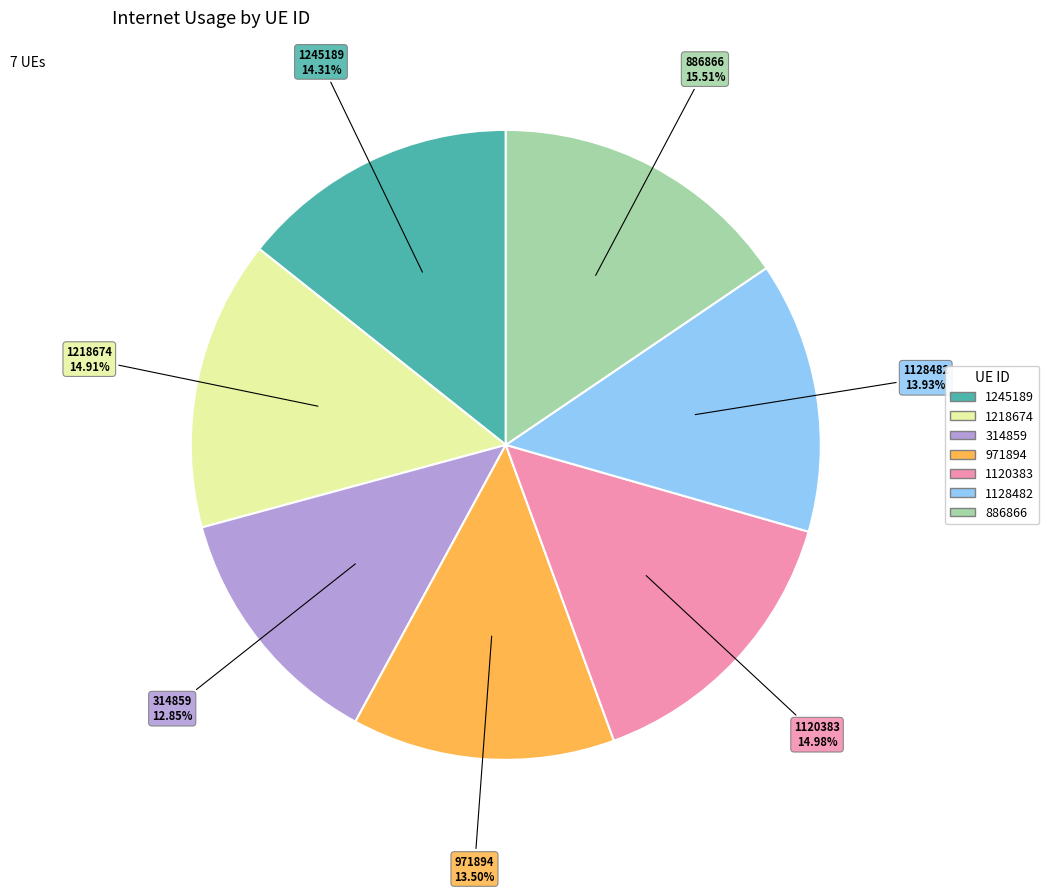

To the nearest percent, what is the combined percentage of 1218674 and 1245189?

29%